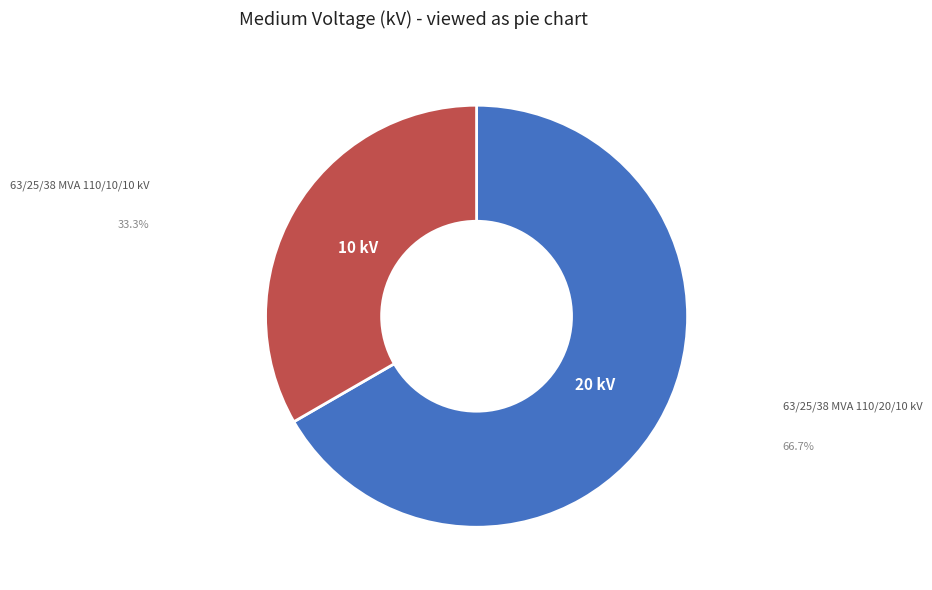

Does any single category account for the majority?

Yes